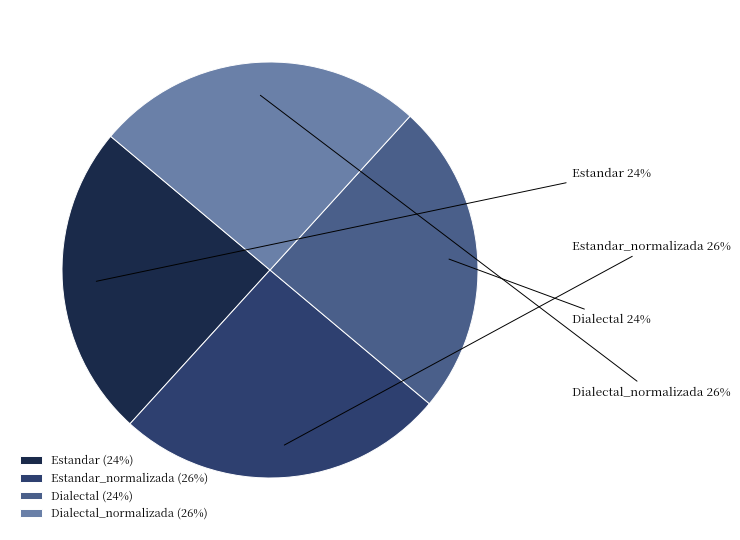

Does Estandar_normalizada represent more than half of the total?

No